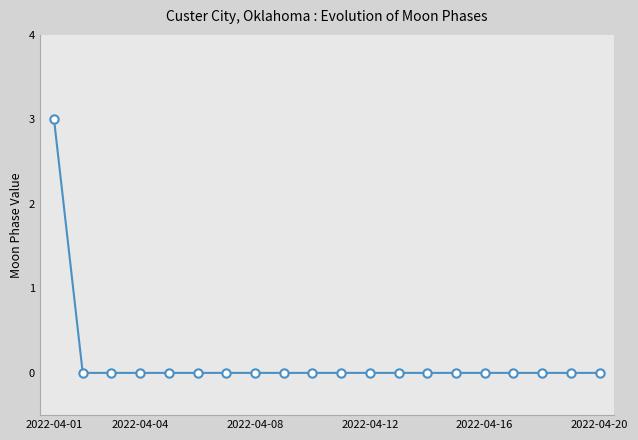

What is the difference between the maximum and minimum values?

3